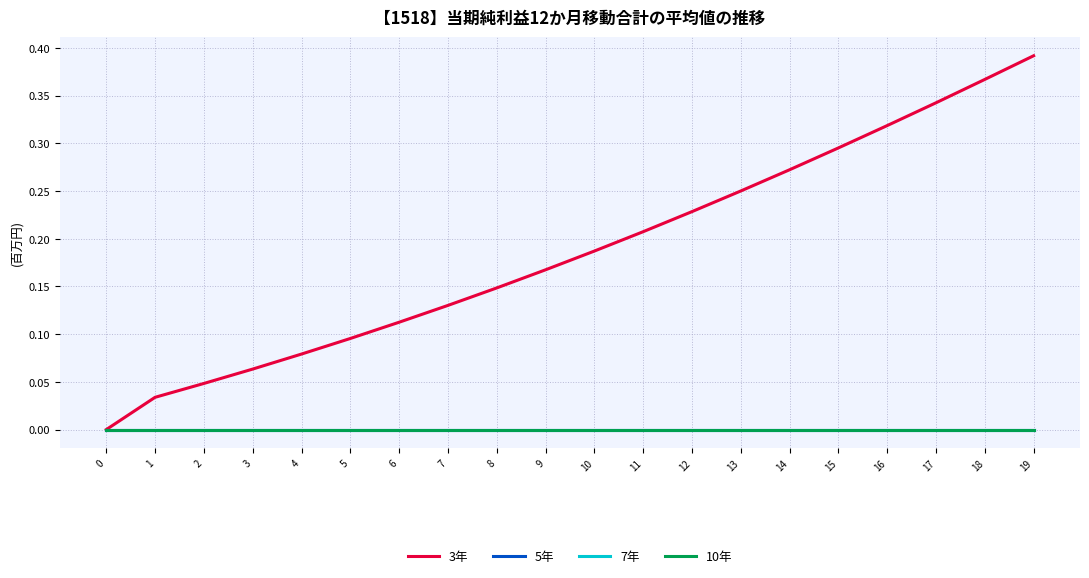

How many lines are shown in the chart?

4